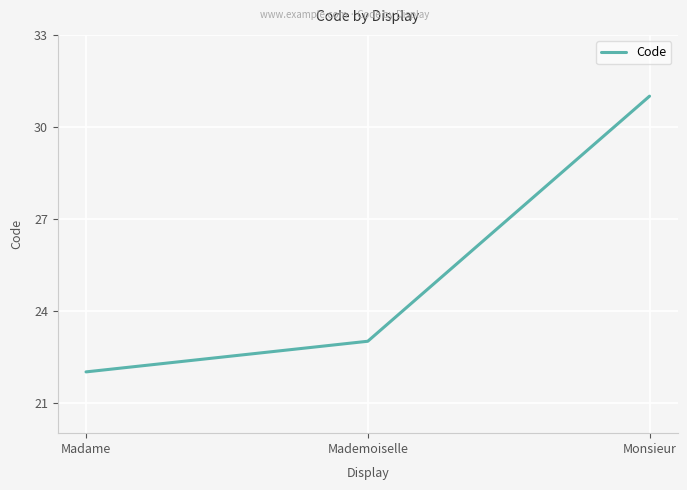

Rank the categories by value from highest to lowest.

Monsieur, Mademoiselle, Madame